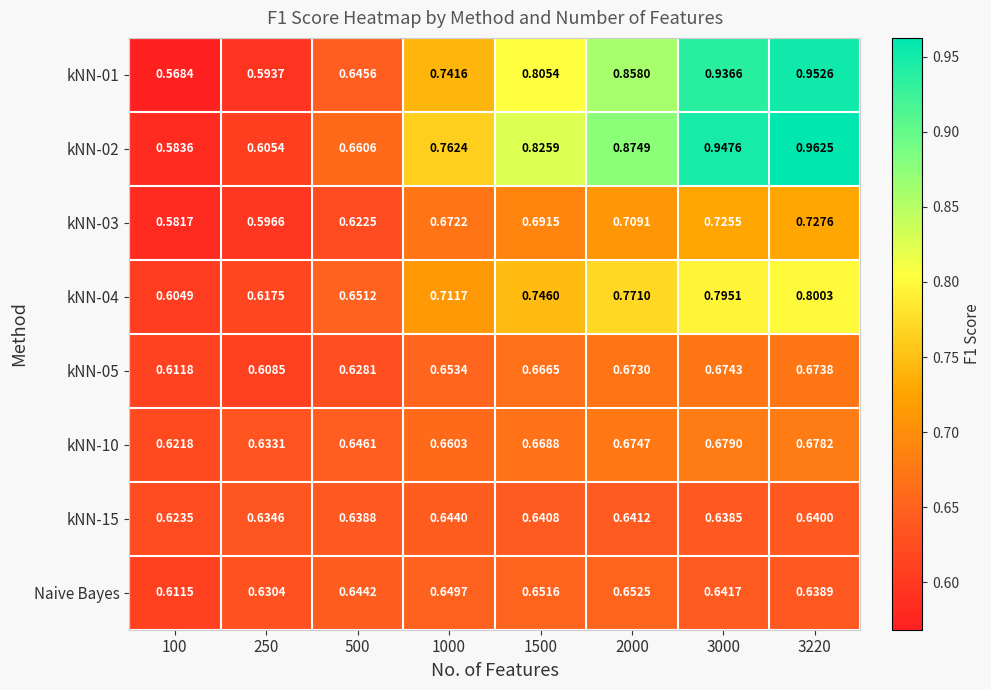

Is the value of kNN-01 at 100 greater than the value of kNN-15 at 3000?

No